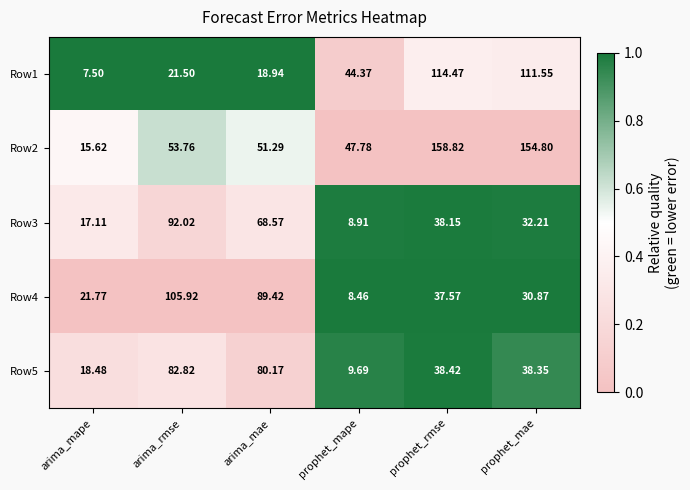

At which category does the chart reach its minimum across all series?

arima_mape